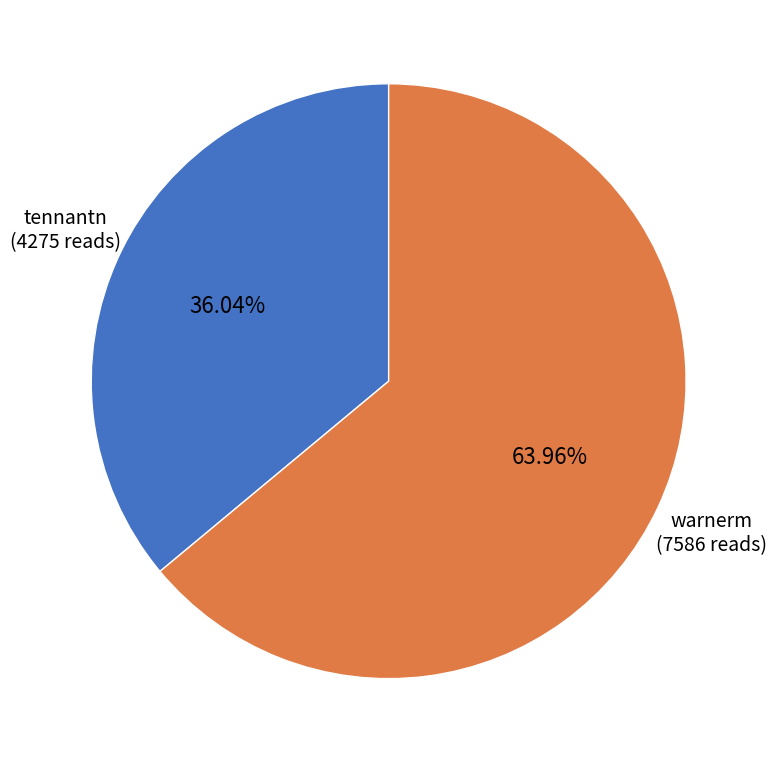

Rank the categories by value from lowest to highest.

tennantn, warnerm